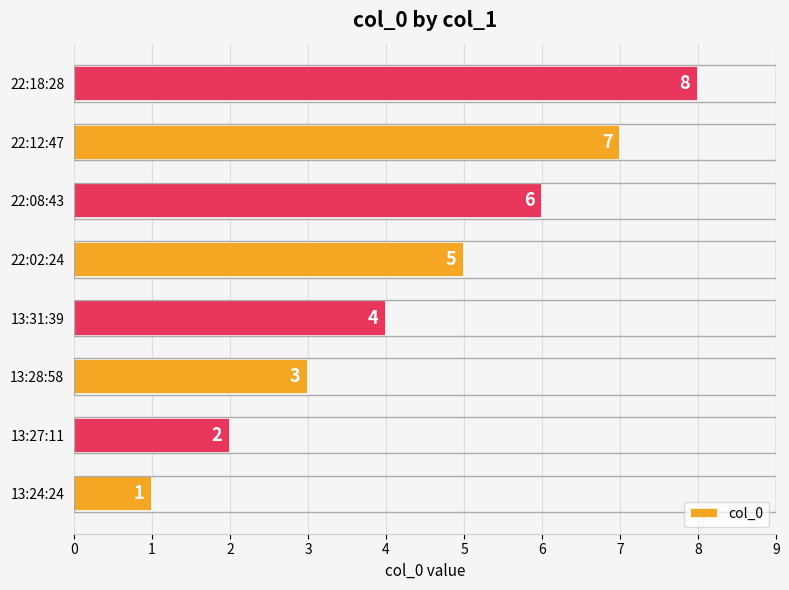

True or false: the data shows 8 at 22:02:24.

False